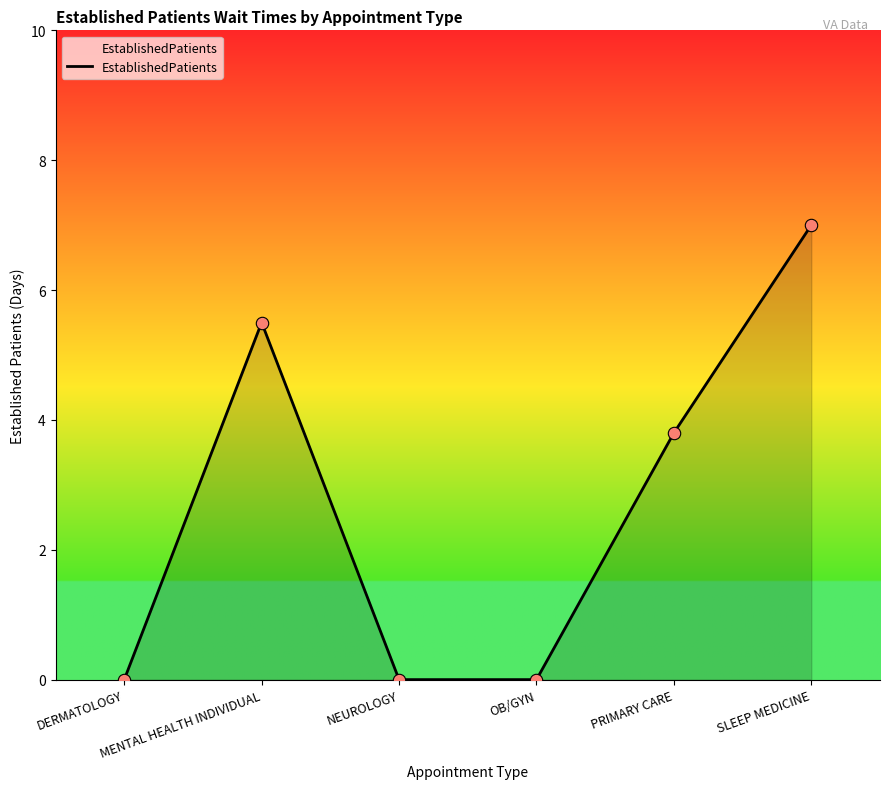

What is the change in value from OB/GYN to PRIMARY CARE?

+3.8